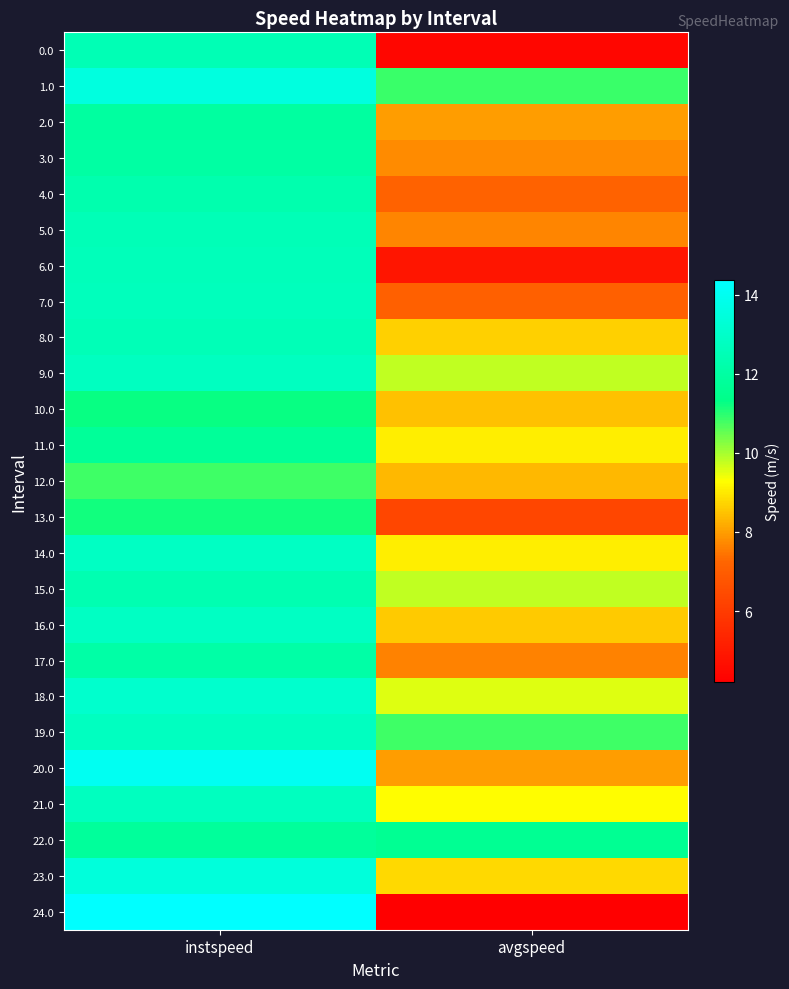

How many distinct data groups are displayed?

25